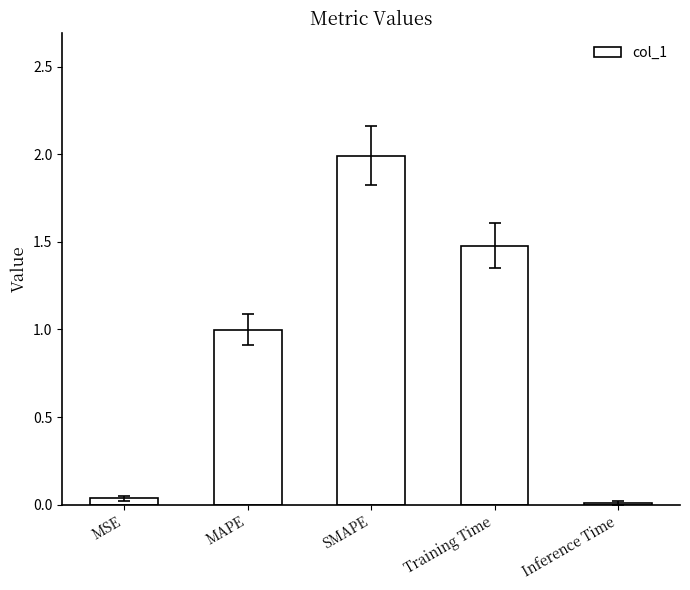

Which label corresponds to the largest value in the chart?

SMAPE